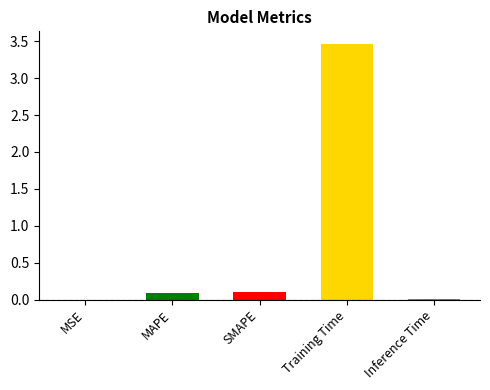

How many data points does each series have?

5